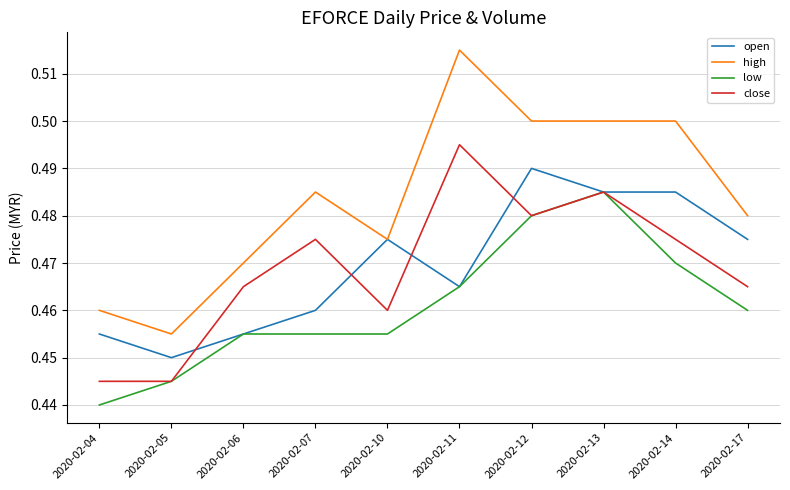

List the series in order of their peak value, lowest first.

low, open, close, high